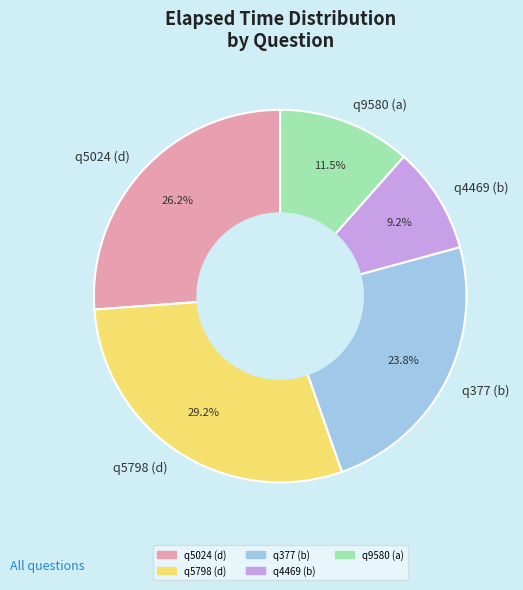

Combined, do q5798 (d) and q9580 (a) account for over 50%?

No